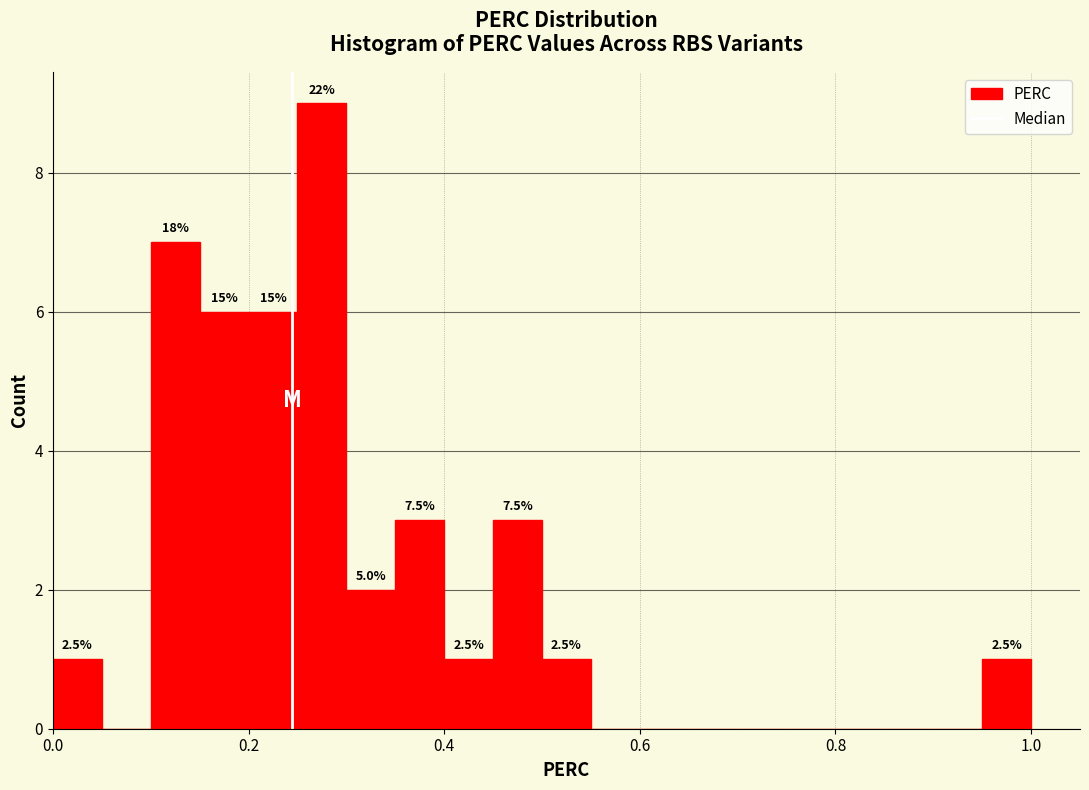

Around what value on the x-axis is the tallest bar? Give the approximate position of its centre, as read against the axis.

0.28